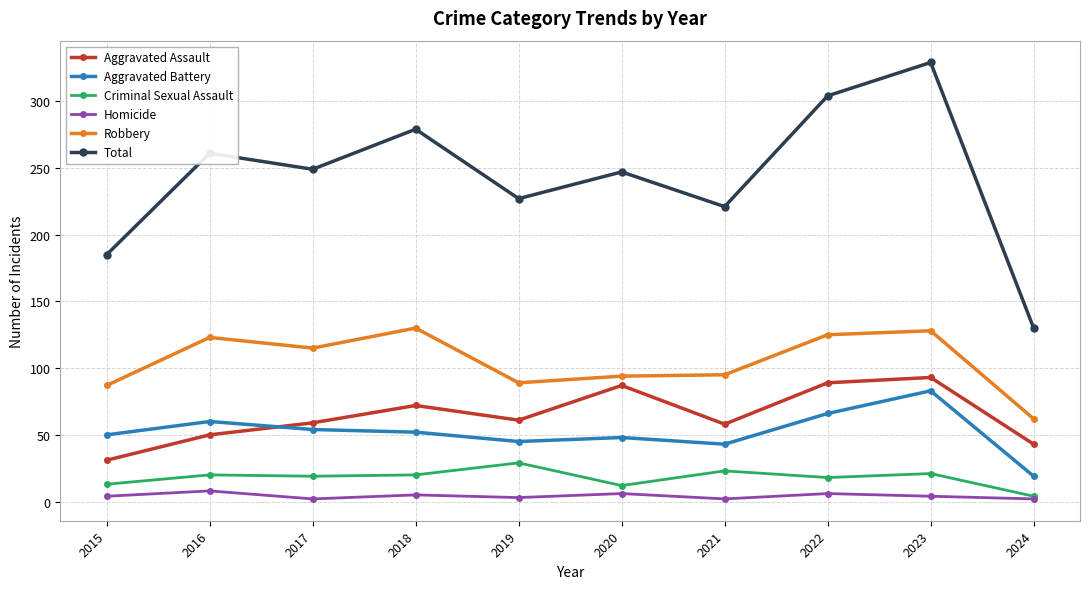

Where does the Aggravated Assault series first go above 61?

2018